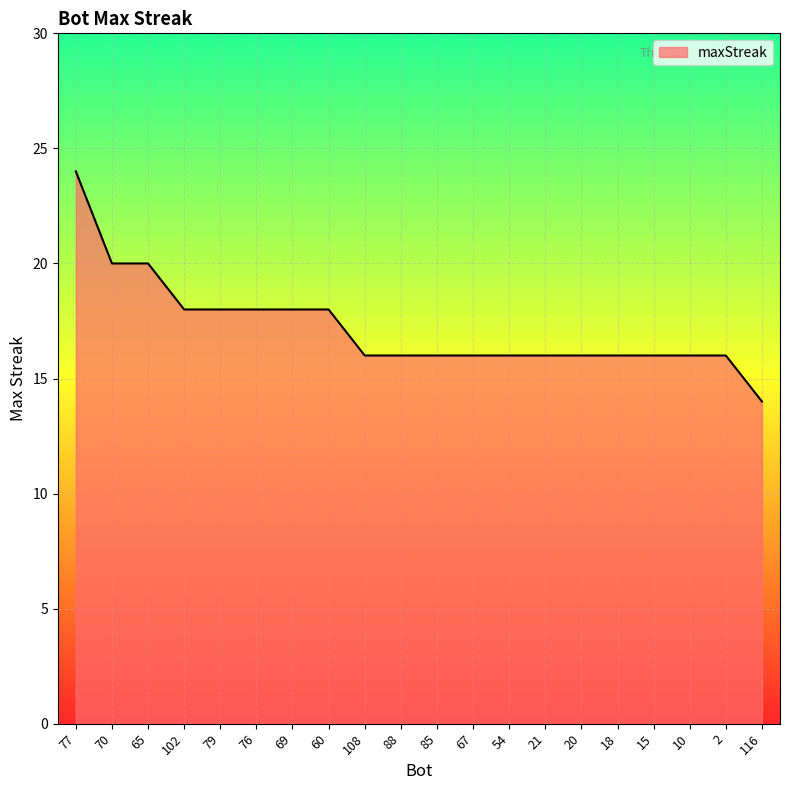

At which label does the data first exceed 16?

77